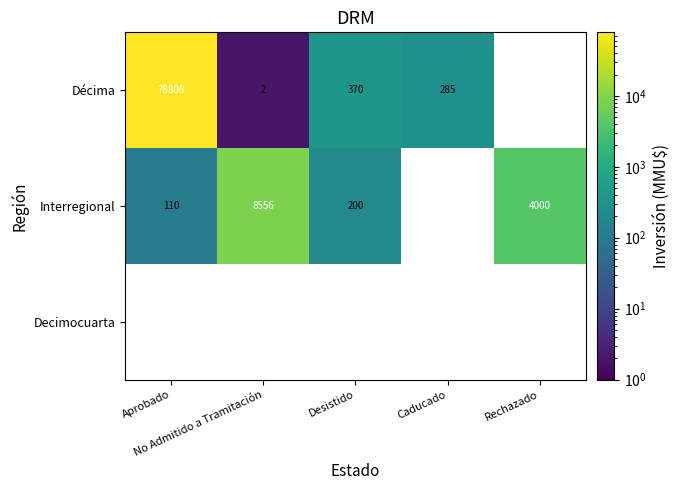

Rank the series by their maximum value, from highest to lowest.

Décima, Interregional, Decimocuarta